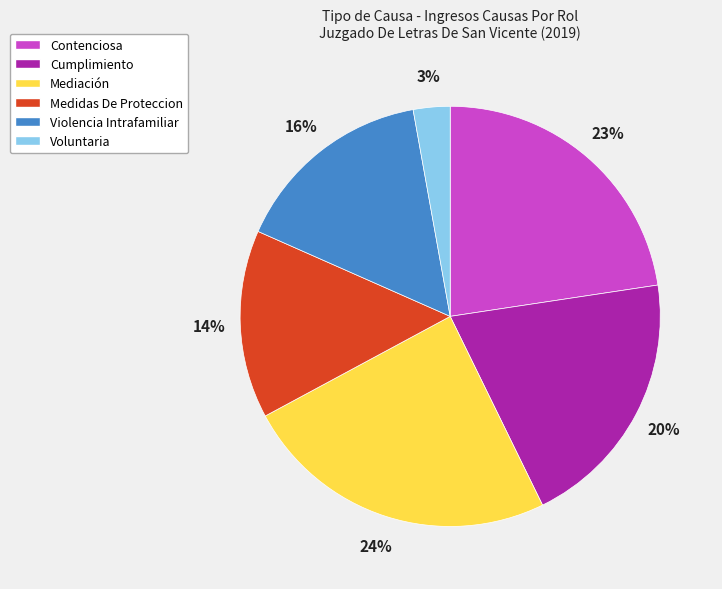

Combined, do Contenciosa and Medidas De Proteccion account for over 50%?

No